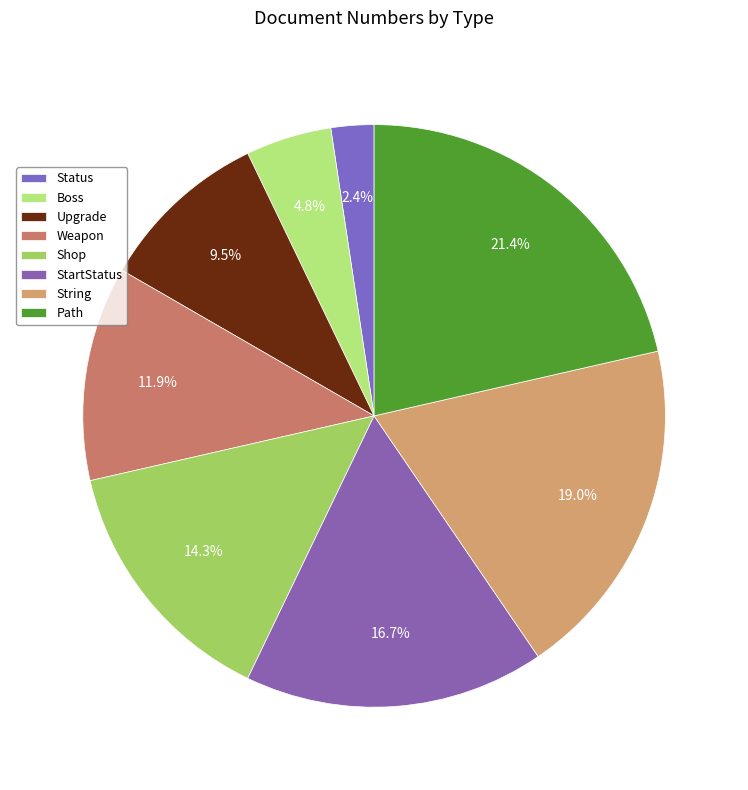

Count the number of slices in the pie.

8